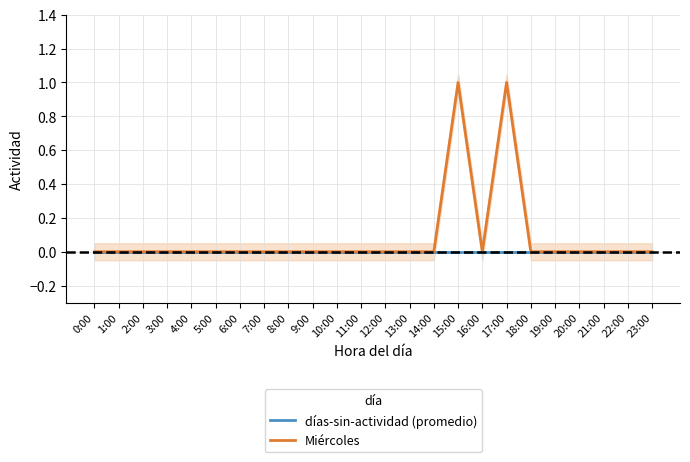

What is the label of the 5th point from the left?

4:00